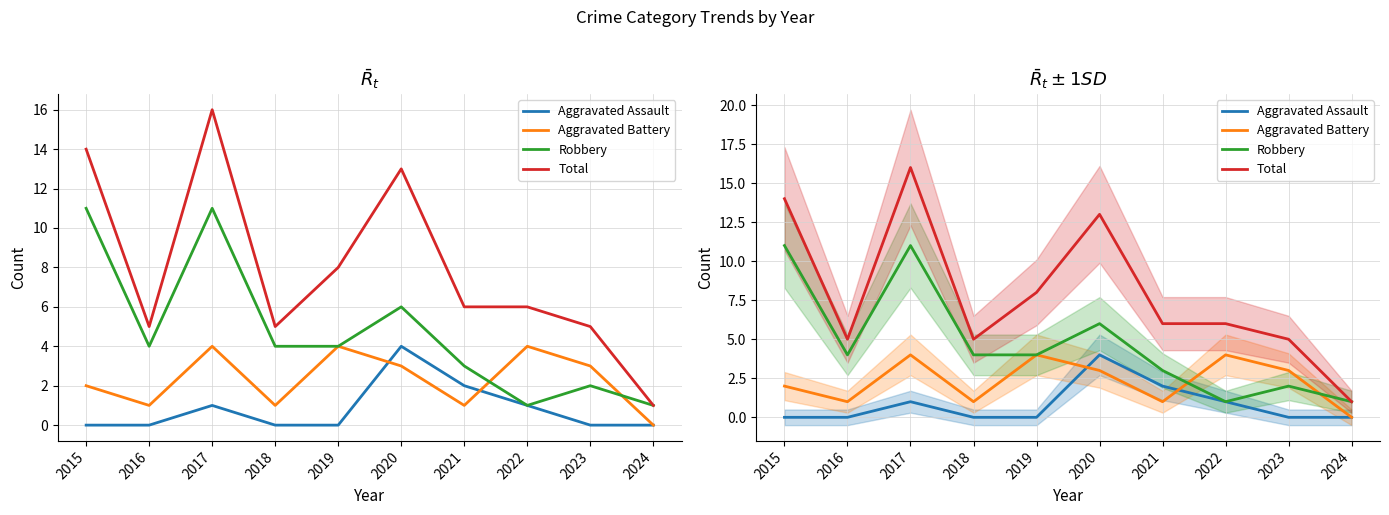

List the labels in order of Total value, largest first.

2017, 2015, 2020, 2019, 2021, 2022, 2016, 2018, 2023, 2024